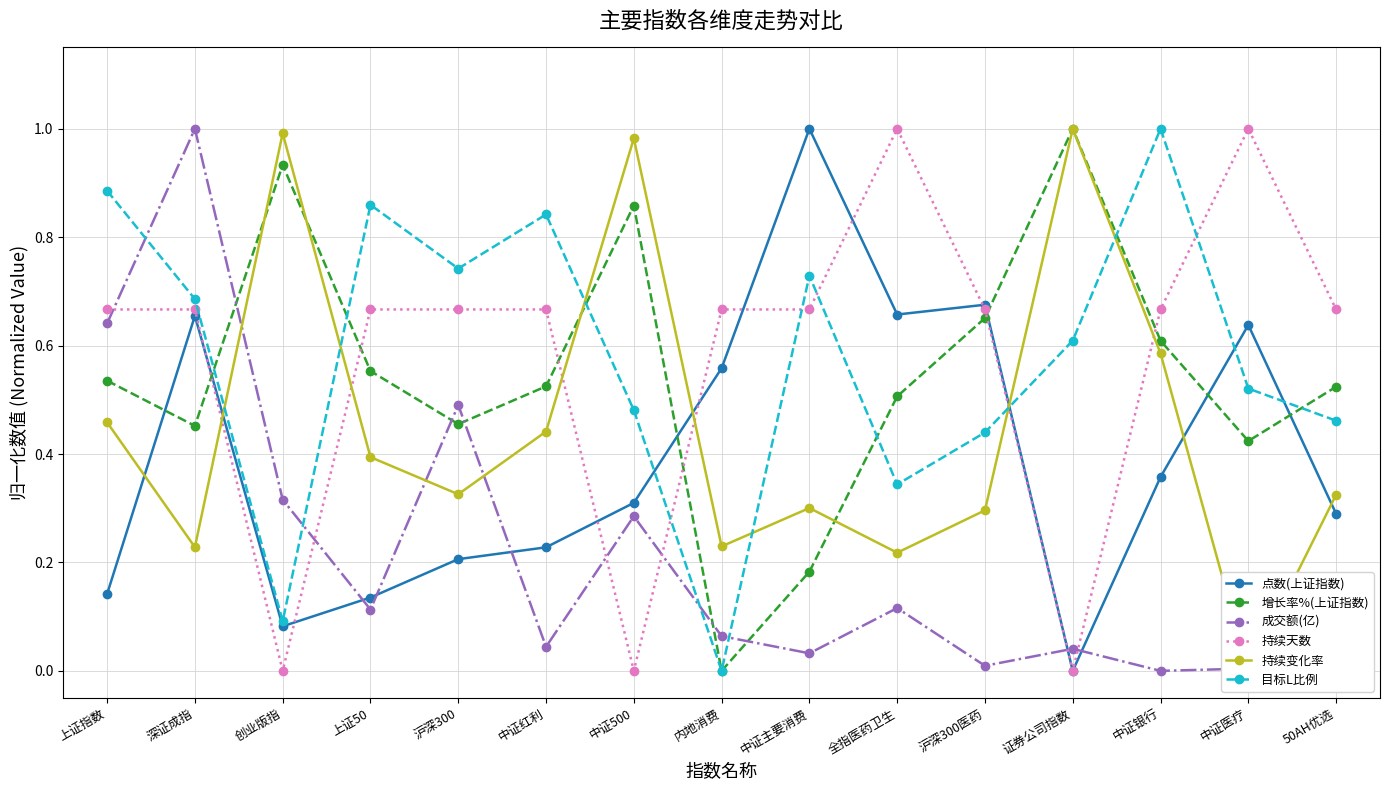

Which series has the largest range (max minus min)?

点数(上证指数)